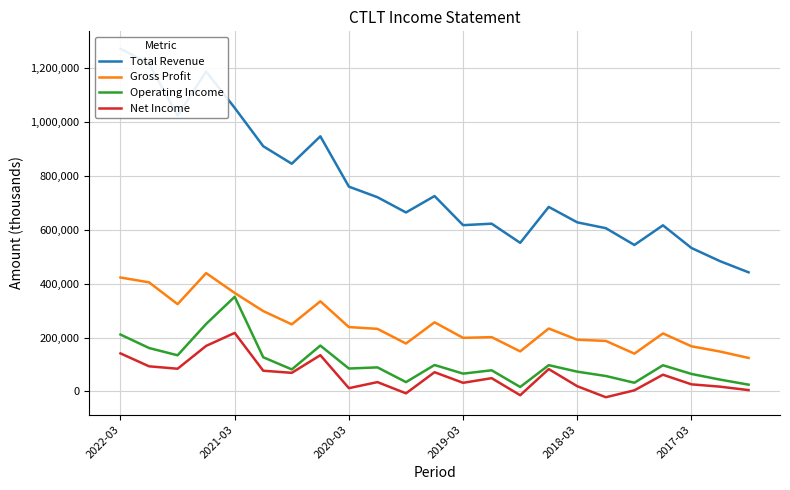

What is the highest value of the Gross Profit series?

439300